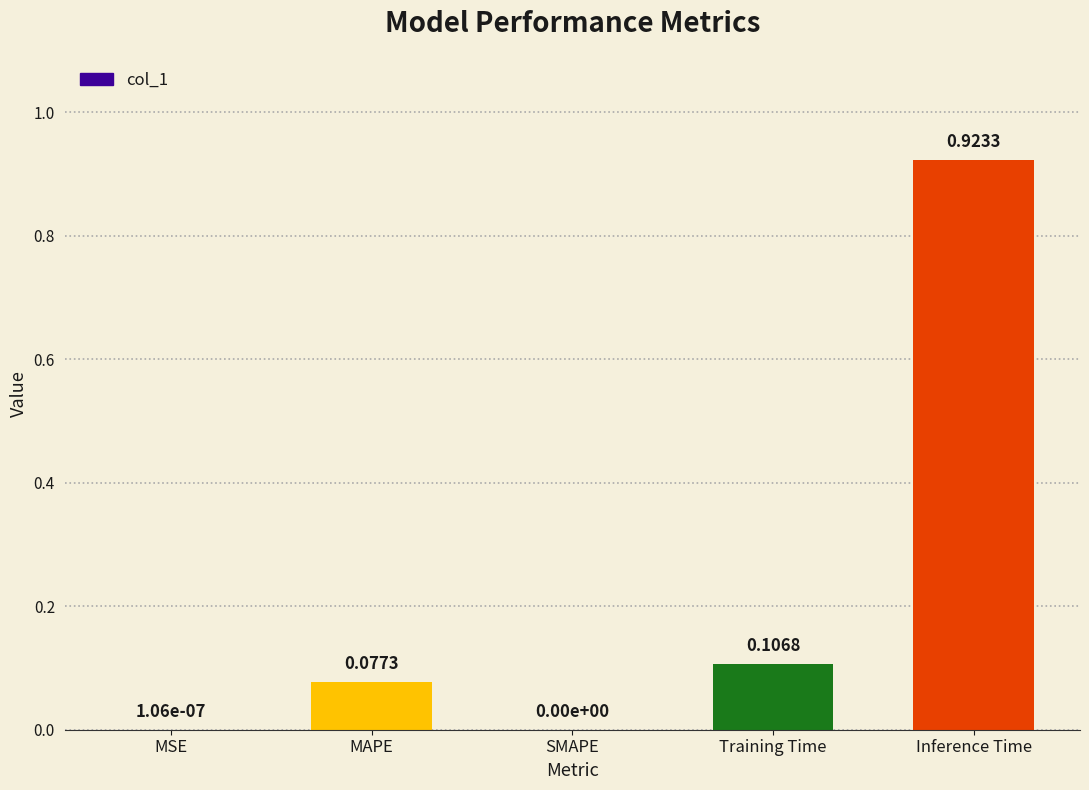

What is the sum of the values at MAPE and Training Time?

0.2